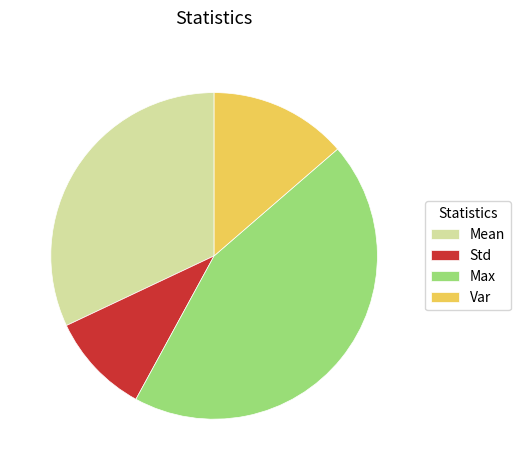

Rank the categories by value from lowest to highest.

Std, Var, Mean, Max